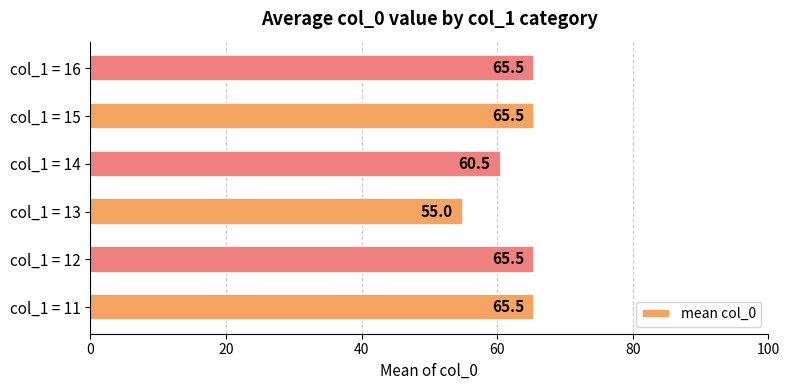

What is the difference between the maximum and minimum values?

10.5